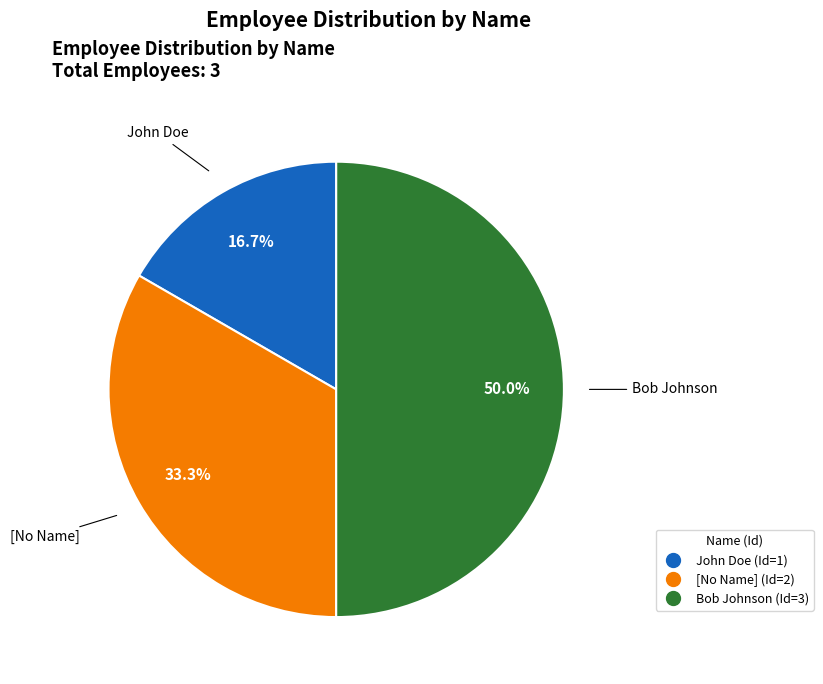

Does John Doe represent more than half of the total?

No